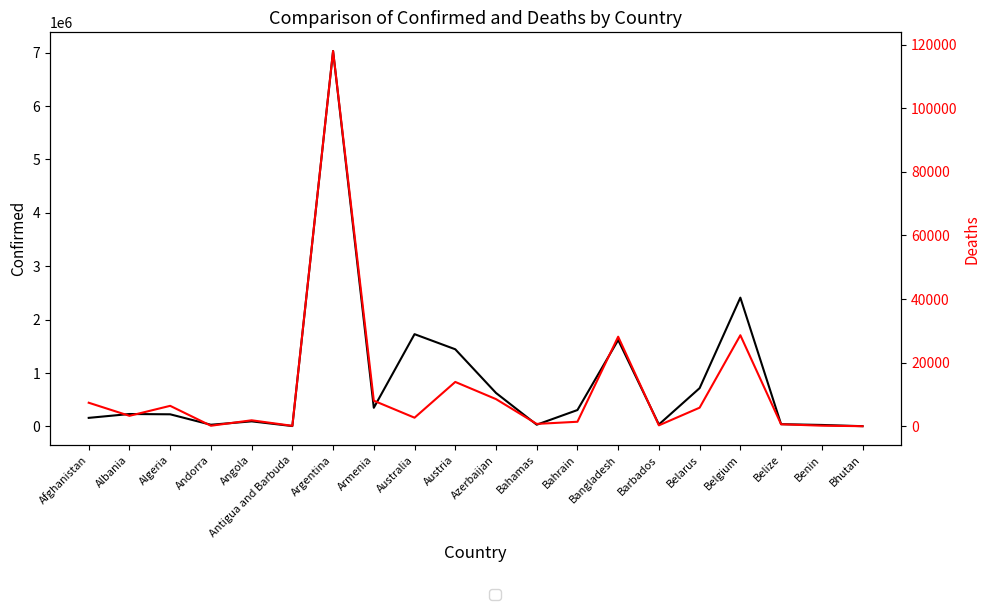

At which category does Deaths reach its first local peak?

Algeria